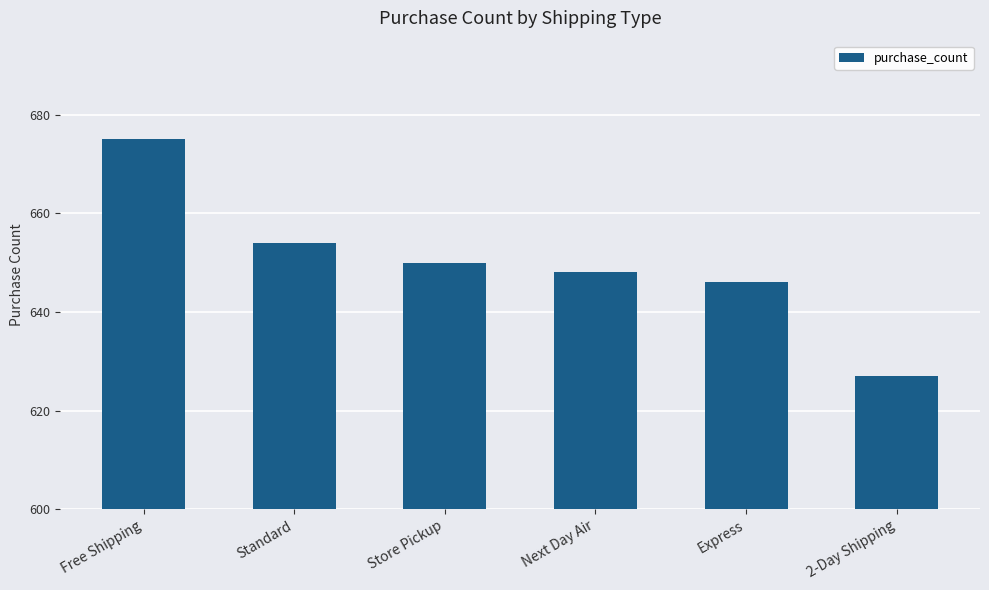

True or false: the data shows 675 at Free Shipping.

True